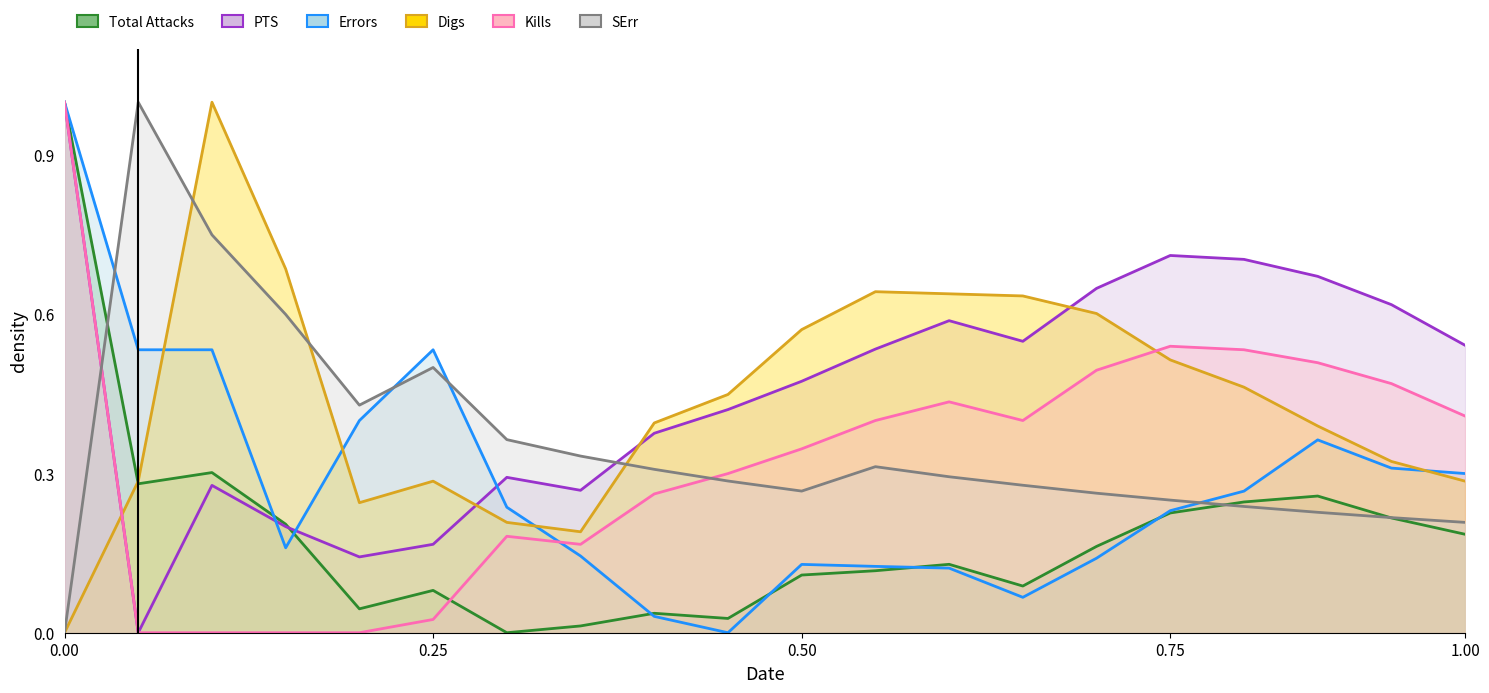

Is it true that SErr equals 0.7 at 9062019?

True